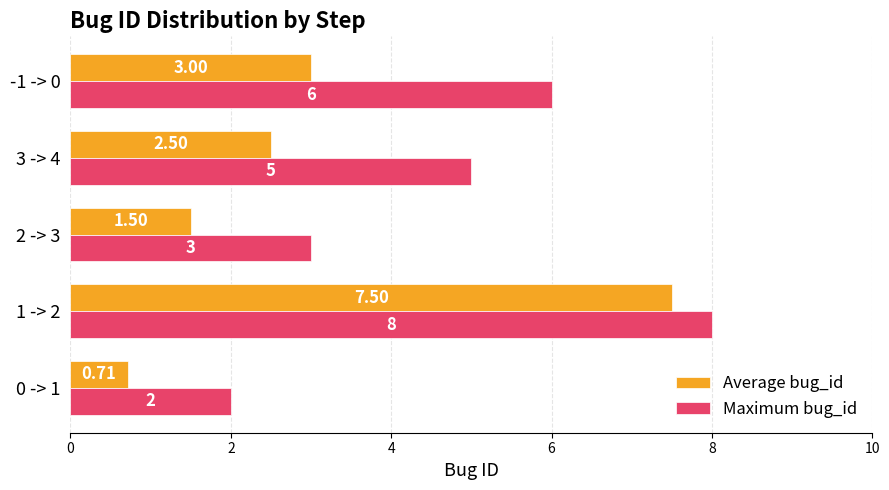

Rank the categories by Maximum bug_id value from highest to lowest.

1 -> 2, -1 -> 0, 3 -> 4, 2 -> 3, 0 -> 1